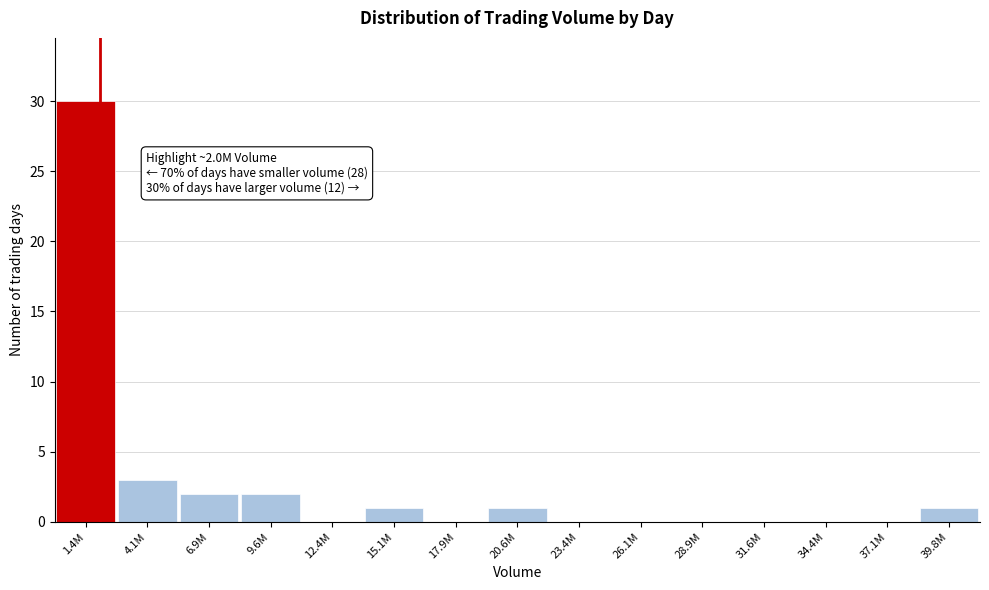

Reading left to right, extract all data points from this chart.

1.4M=30	4.1M=3	6.9M=2	9.6M=2	12.4M=0	15.1M=1	17.9M=0	20.6M=1	23.4M=0	26.1M=0	28.9M=0	31.6M=0	34.4M=0	37.1M=0	39.8M=1